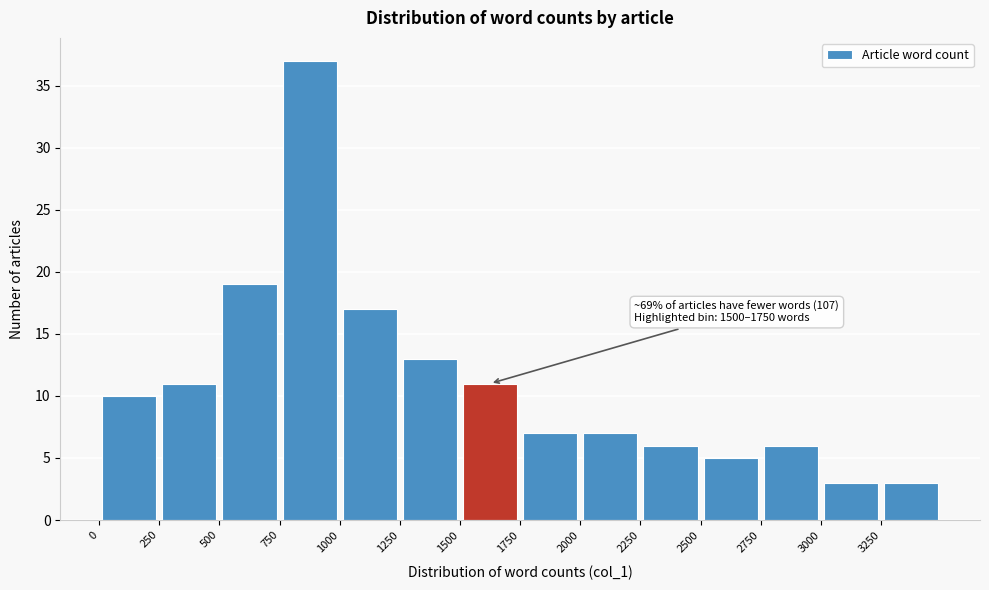

Over which range of the x-axis is the bar tallest?

750 to 1000